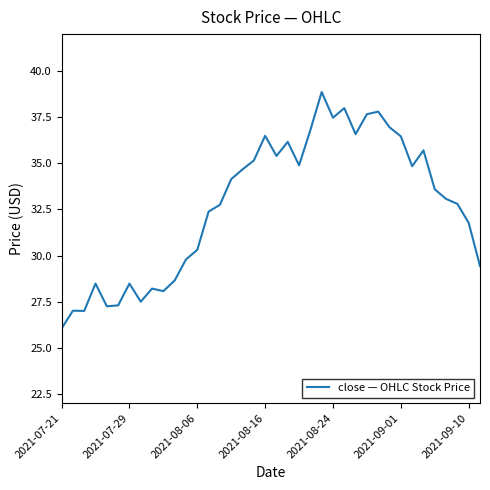

What is the smallest value displayed?

26.0